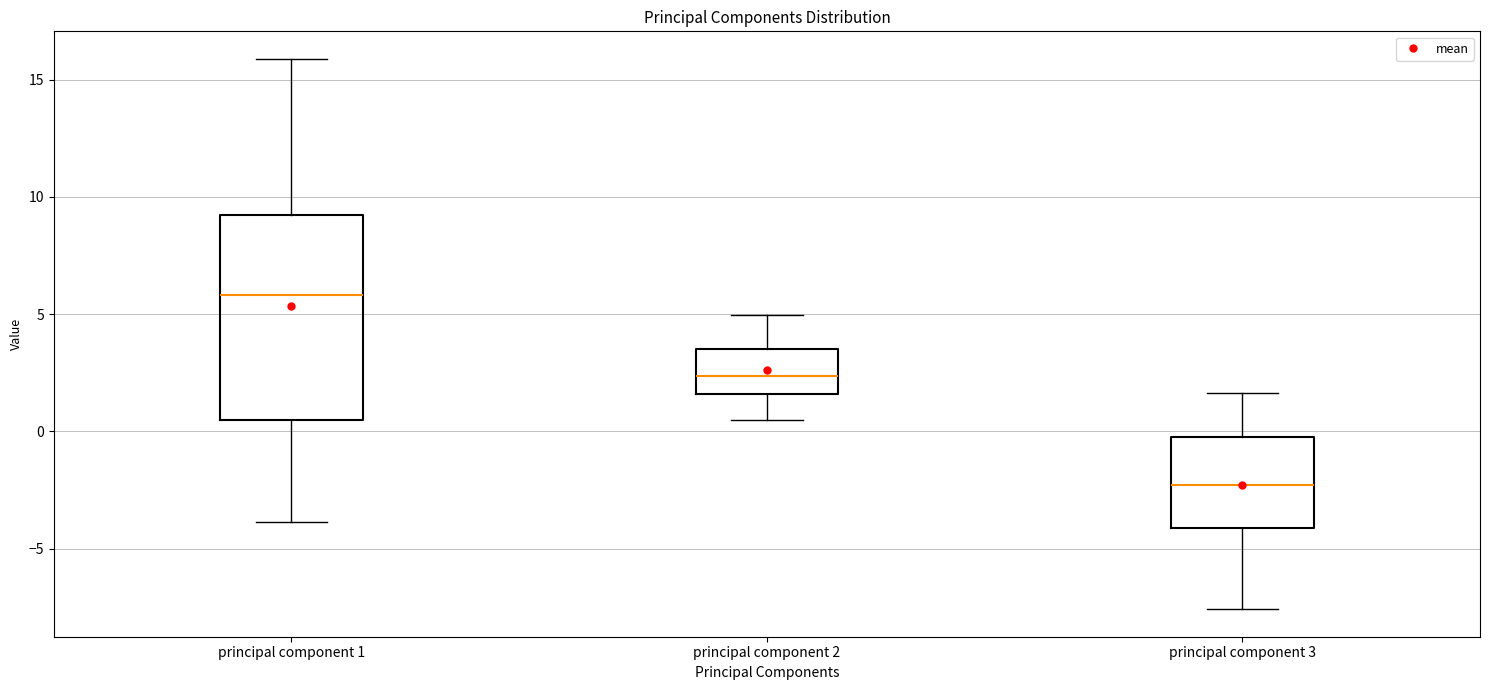

Reading left to right, read every box against the y-axis: the position of its median line, the range the box covers, and the ends of its whiskers. The values are not printed on the chart, so give them approximately, as read against the axis.

principal component 1: median 6.0, box 0.5 to 9.0, whiskers -4.0 to 16.0
principal component 2: median 2.5, box 1.5 to 3.5, whiskers 0.5 to 5.0
principal component 3: median -2.5, box -4.0 to 0.0, whiskers -7.5 to 1.5